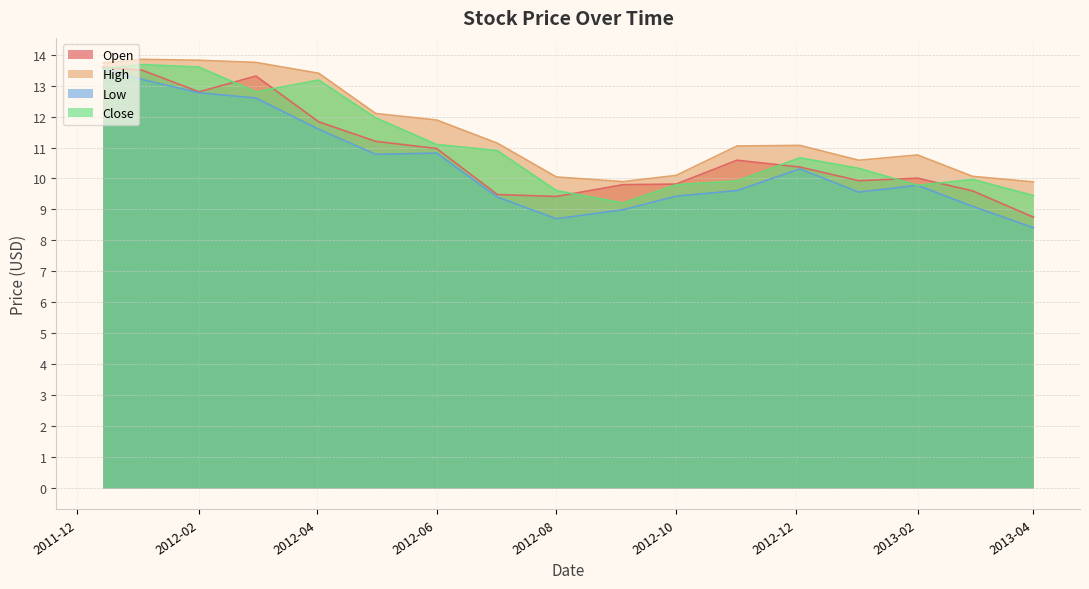

At which label is High closest to 11?

2012-11-01